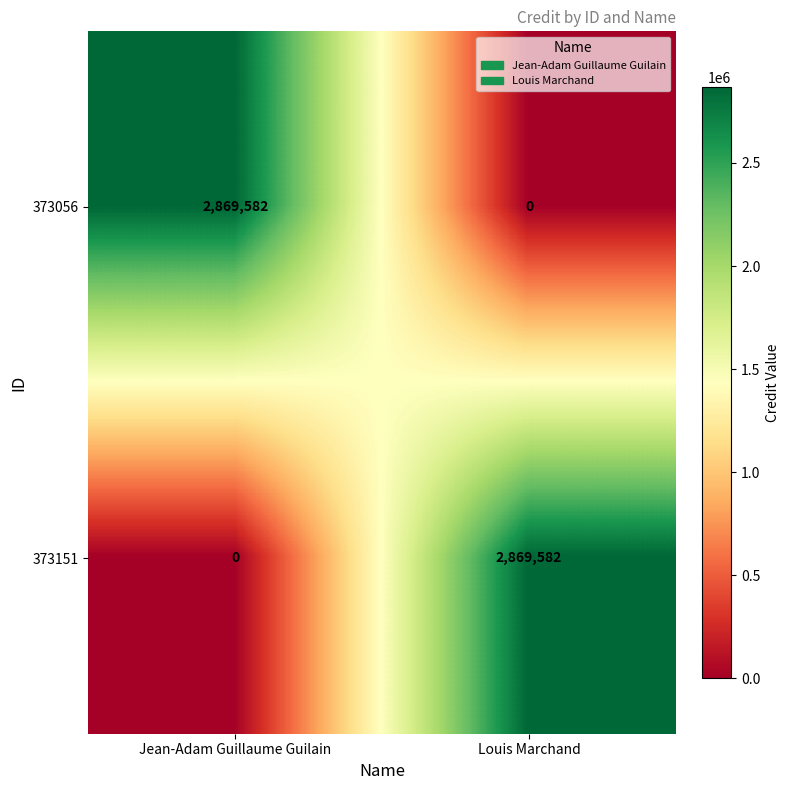

How many distinct data groups are displayed?

2